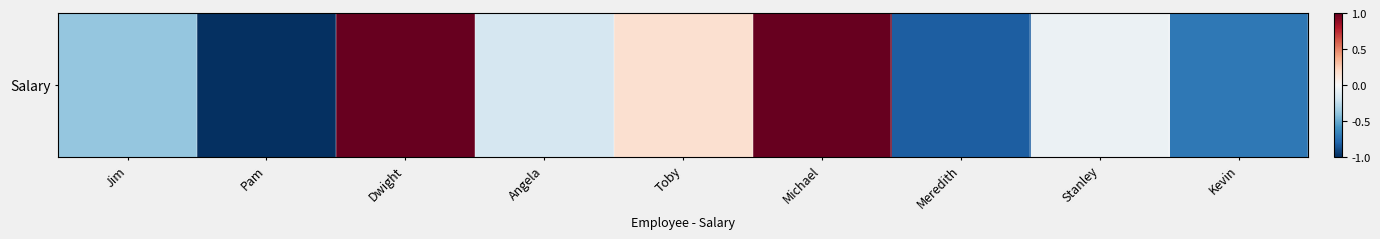

At which label does the data first exceed 0?

Dwight